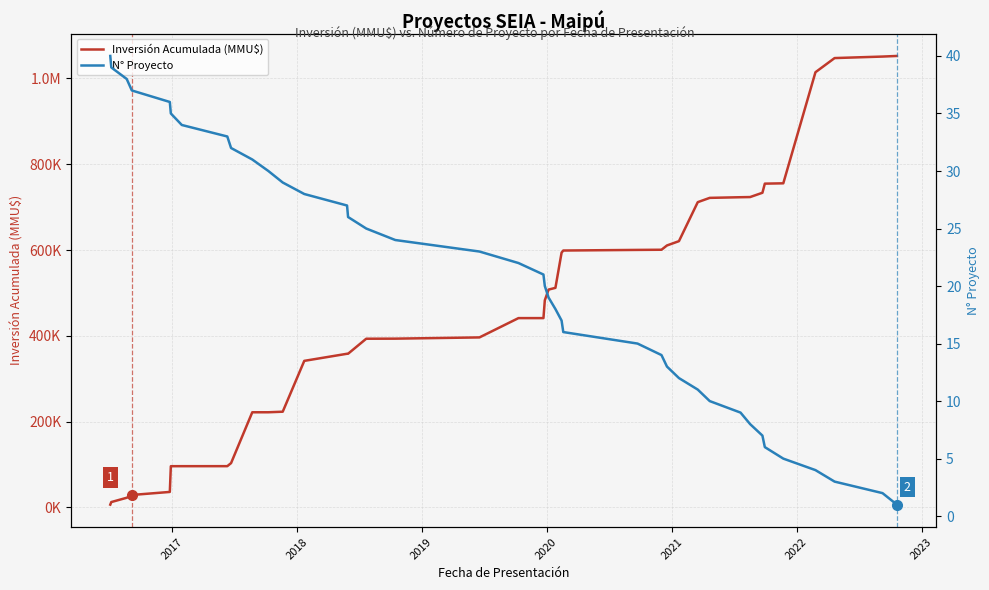

What is the difference between the second highest and second lowest values in the Inversión Acumulada (MMU$) series?

1038593